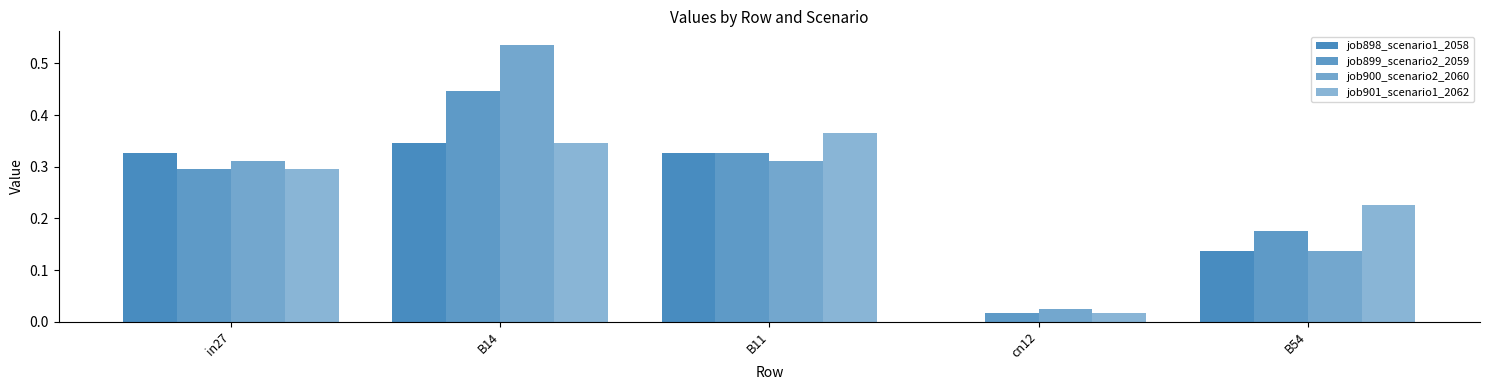

Reading left to right, extract all data points from this chart.

job898_scenario1_2058: 0.3	0.3	0.3	0.0	0.1
job899_scenario2_2059: 0.3	0.4	0.3	0.0	0.2
job900_scenario2_2060: 0.3	0.5	0.3	0.0	0.1
job901_scenario1_2062: 0.3	0.3	0.4	0.0	0.2